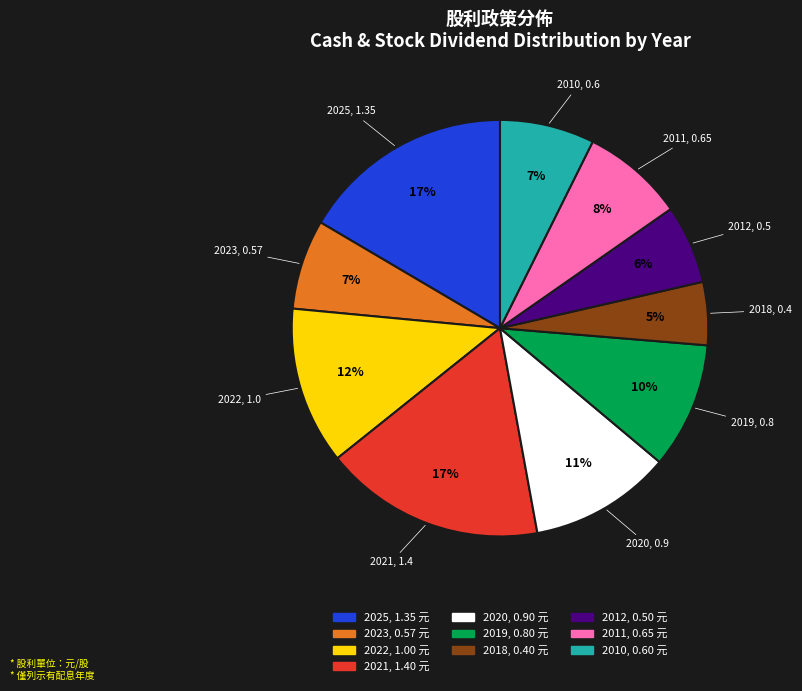

Is there any slice that represents more than half of the pie?

No